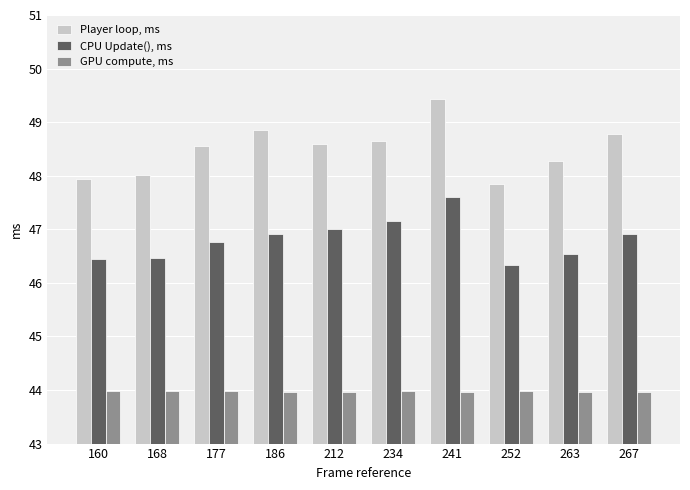

Which series has the largest total across all categories?

Player loop, ms